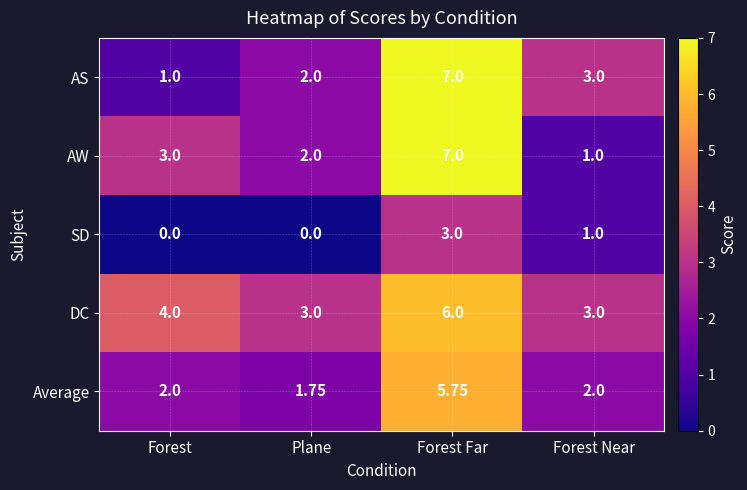

At which label does SD first exceed 1?

Forest Far